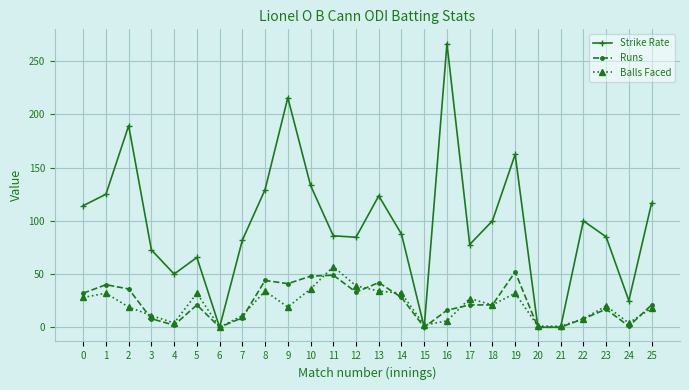

Is the value of Runs at 18 greater than the value of Strike Rate at 11?

No